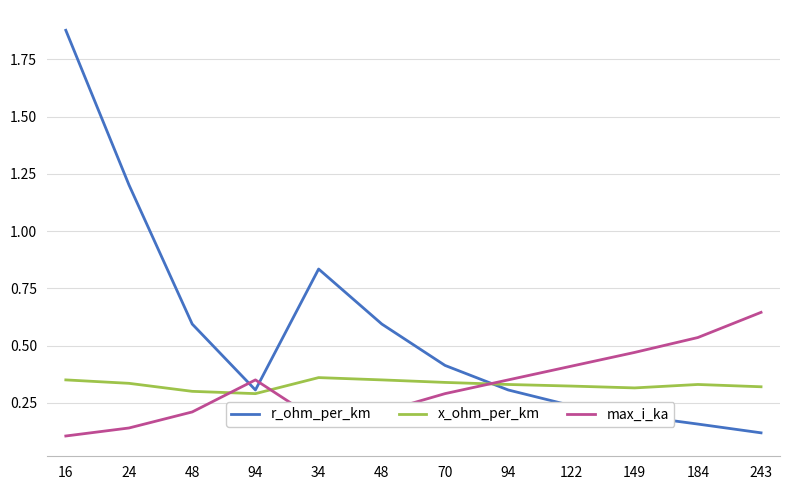

How many categories are shown in the chart?

12